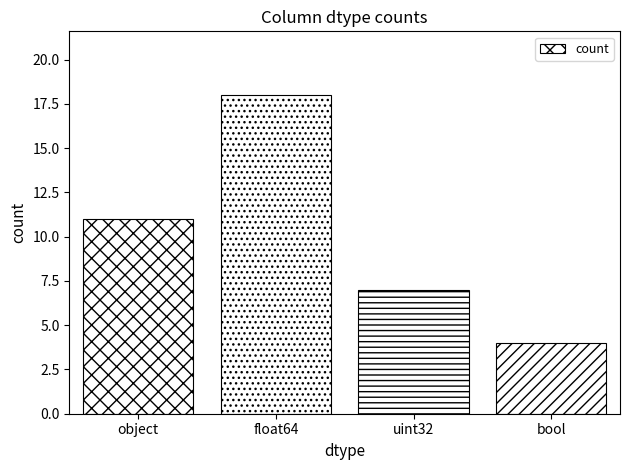

What is the label of the 1st bar from the left?

object